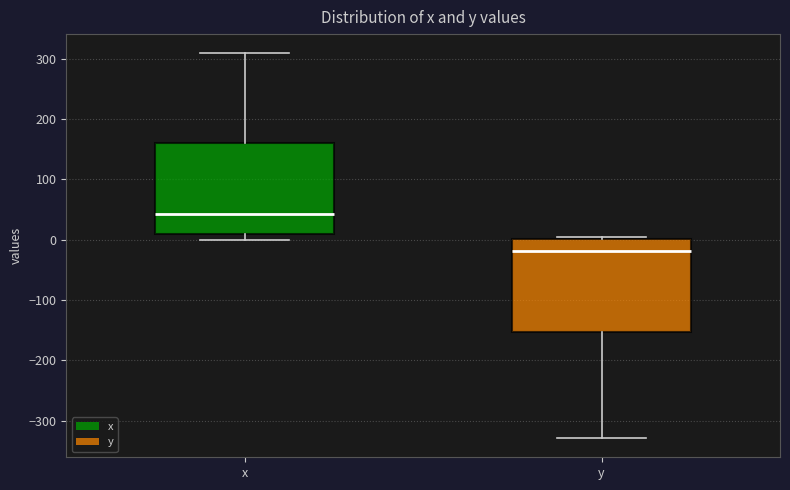

Which box has the highest median line?

x